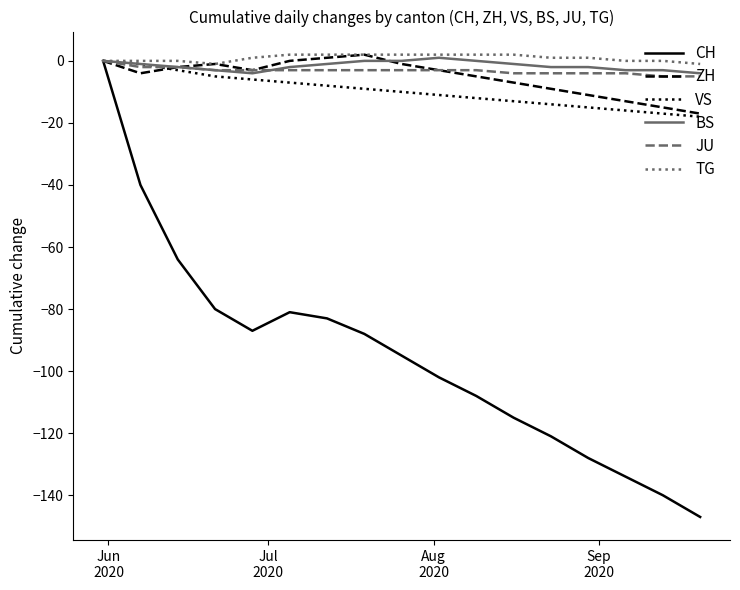

What is the minimum value for JU?

-5